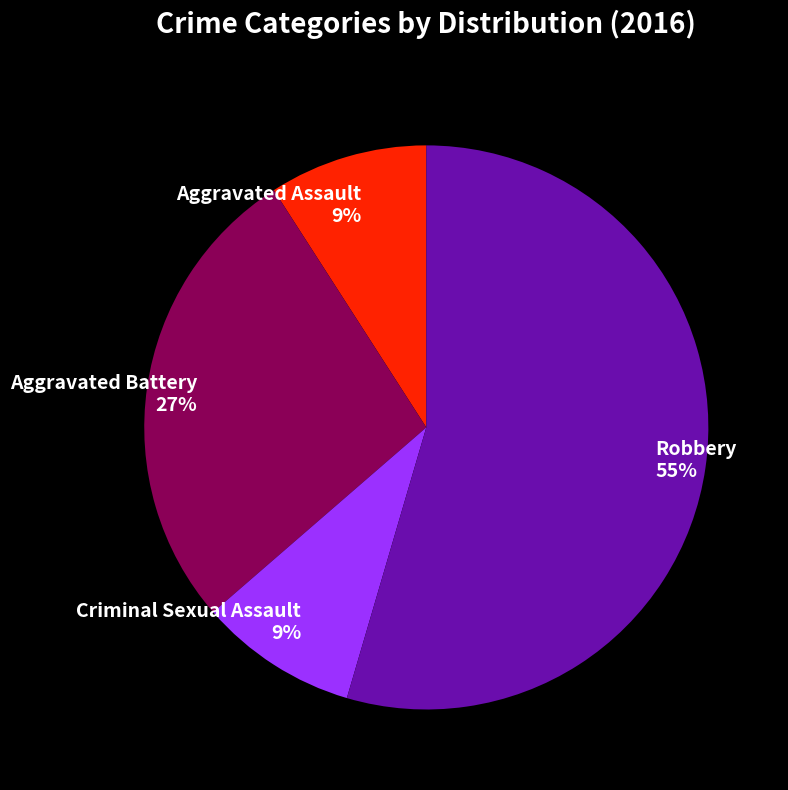

Is the sum of Robbery and Criminal Sexual Assault greater than half?

Yes